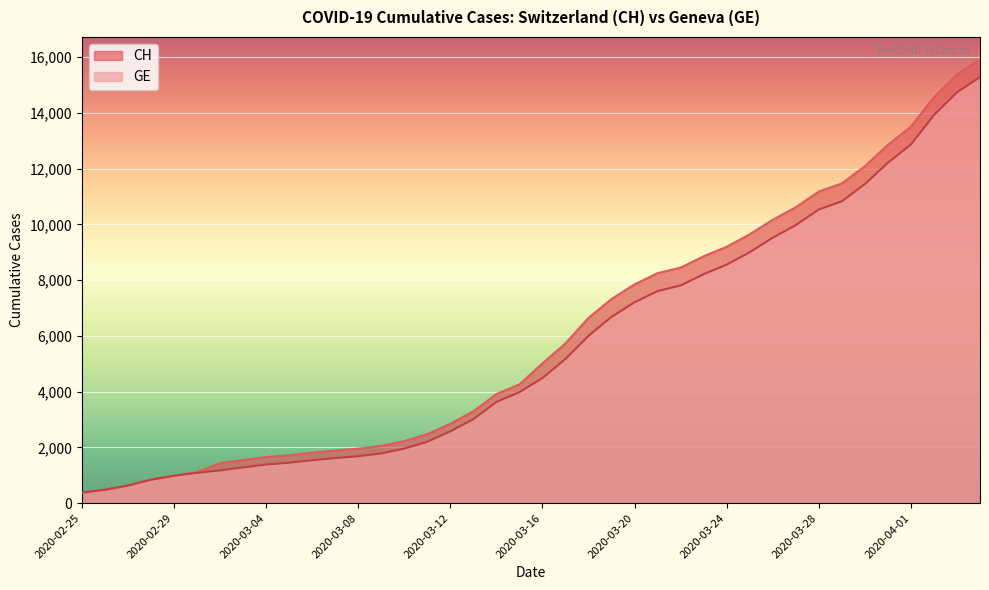

Is the value of CH at 2020-03-02 greater than the value of GE at 2020-03-28?

No